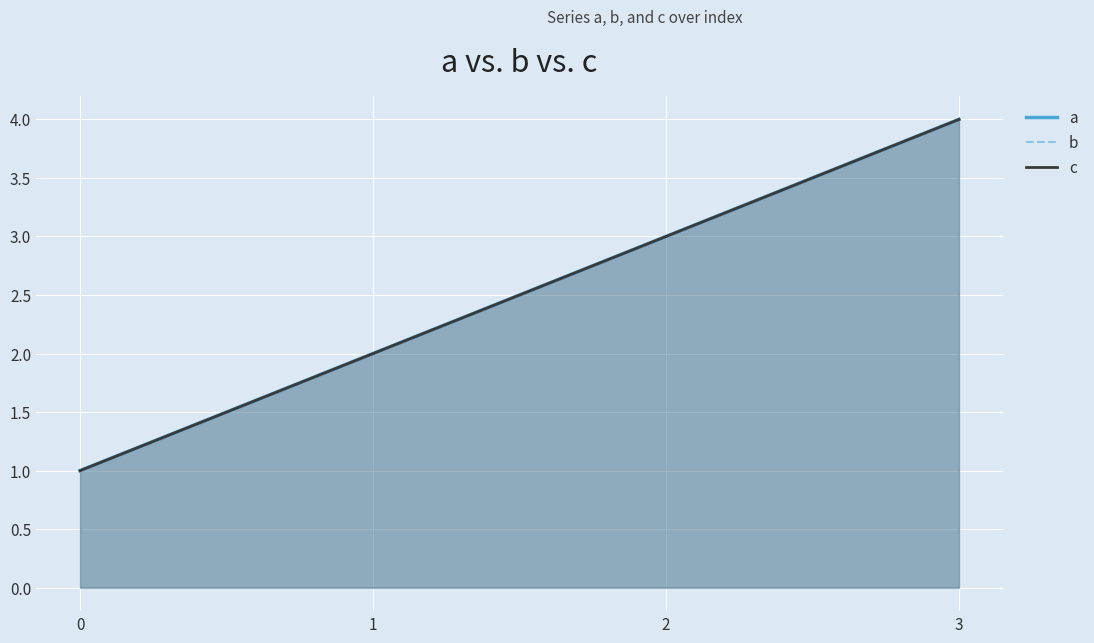

What are all the series names shown in the legend?

a, b, c